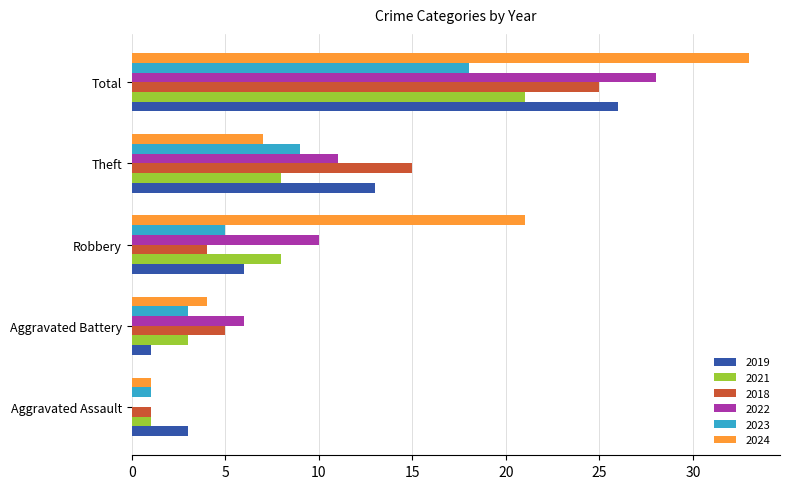

What is the maximum value shown in the chart?

33